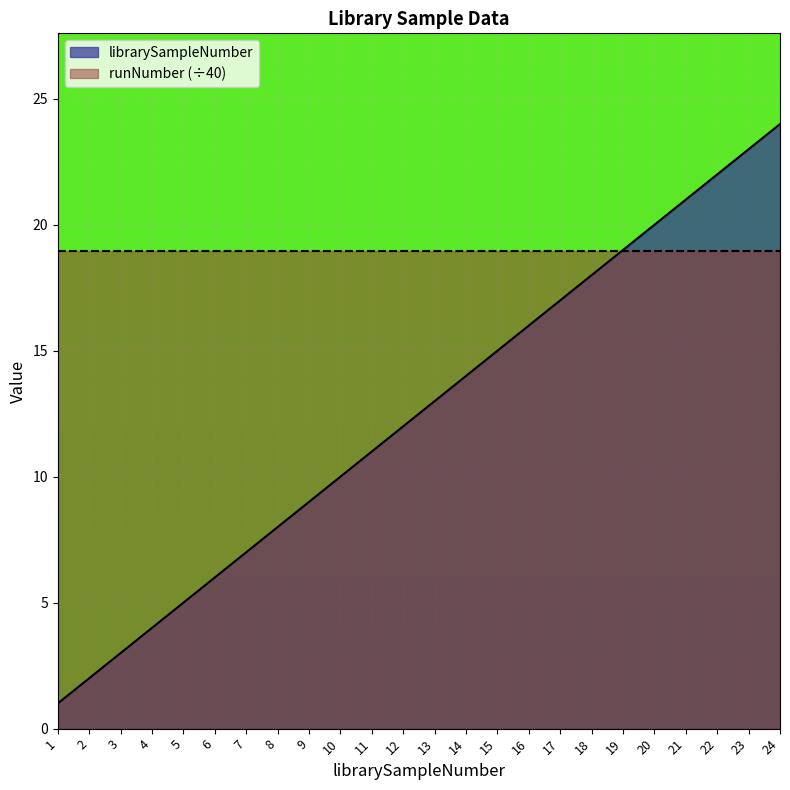

Which has a higher value, 11 or 15?

15